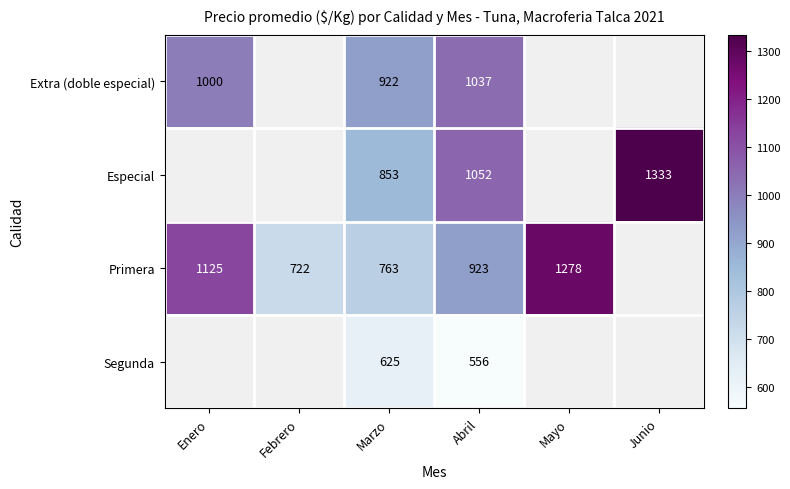

At Abril, list the series in order from largest to smallest.

Especial, Extra (doble especial), Primera, Segunda